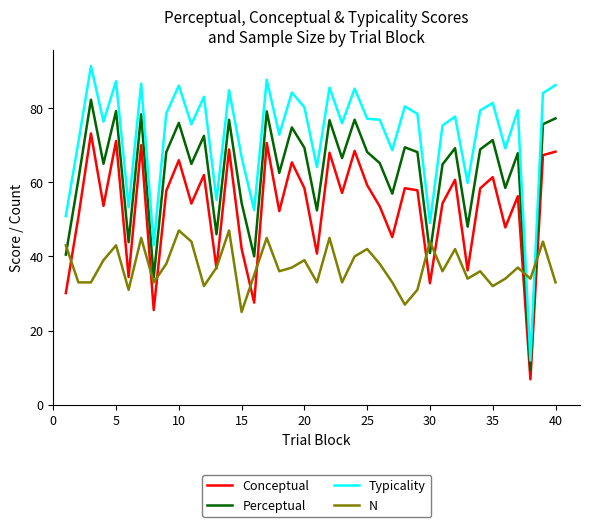

What is the greatest value displayed?

91.4